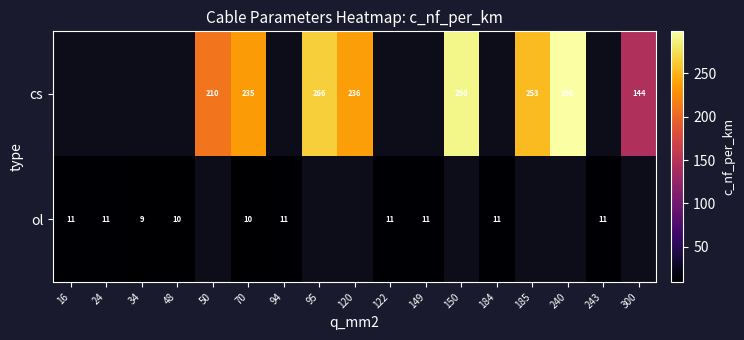

What is the sum of the cs values at 300 and 240?

442